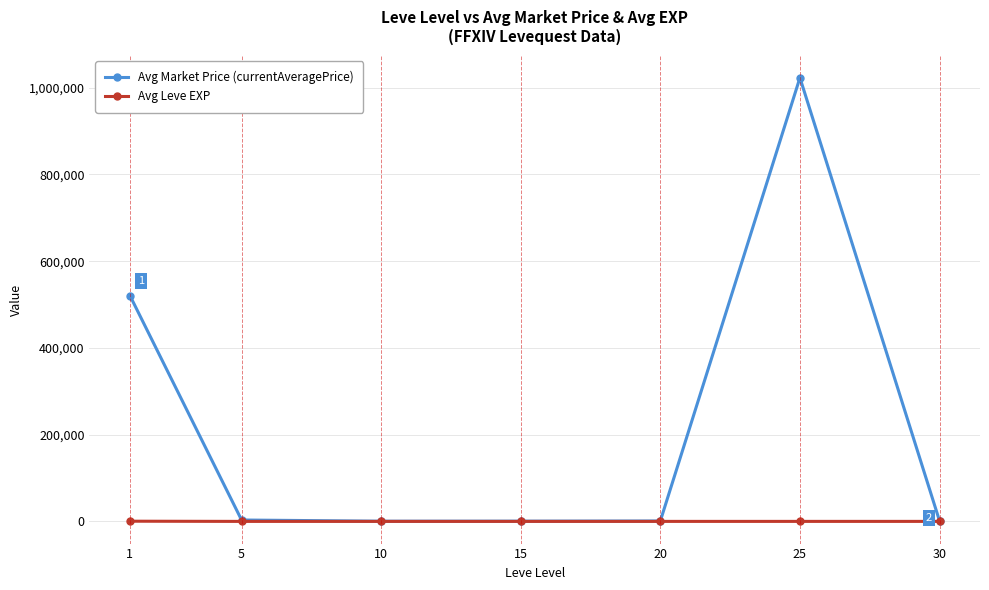

What is the value of the Avg Market Price (currentAveragePrice) point at the 6th from the left?

1023045.5